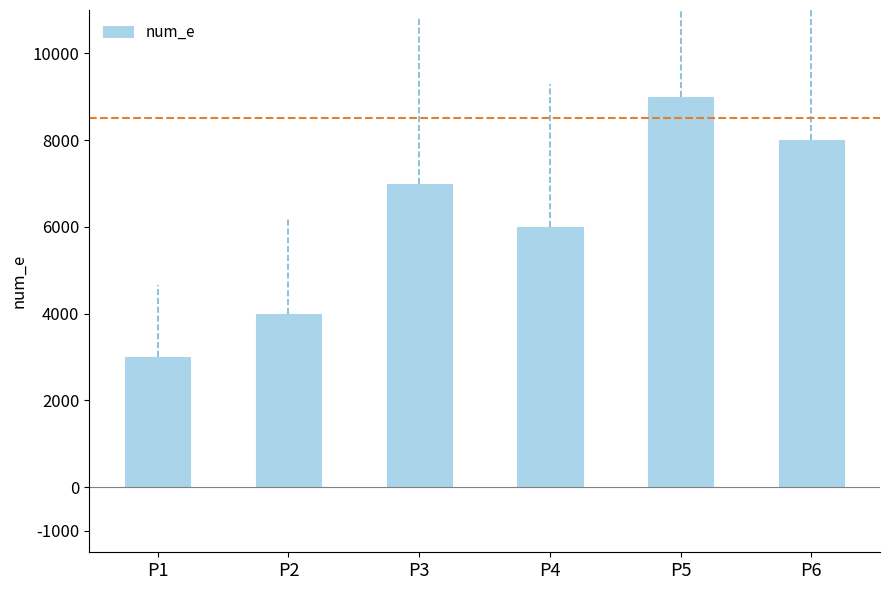

What is the change in value from P1 to P2?

+1000